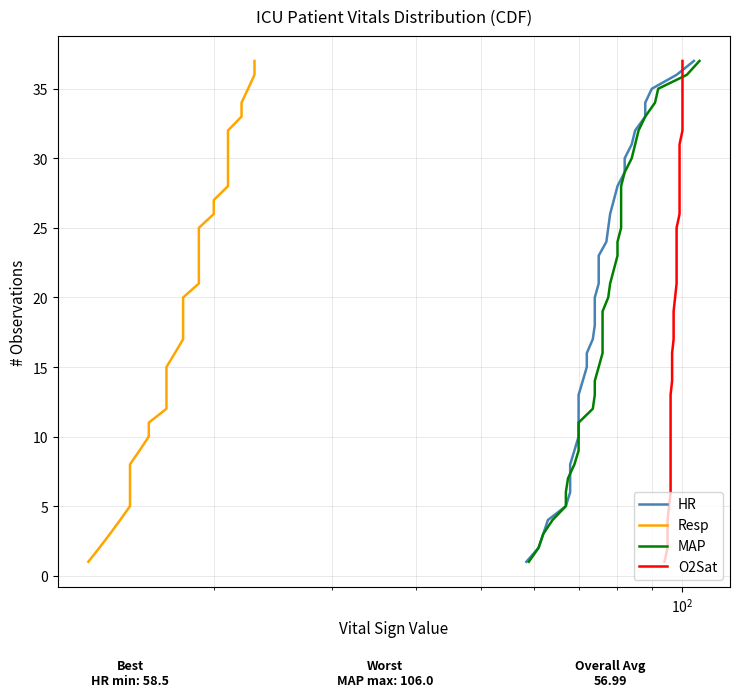

List the series in order of their peak value, highest first.

HR, Resp, MAP, O2Sat